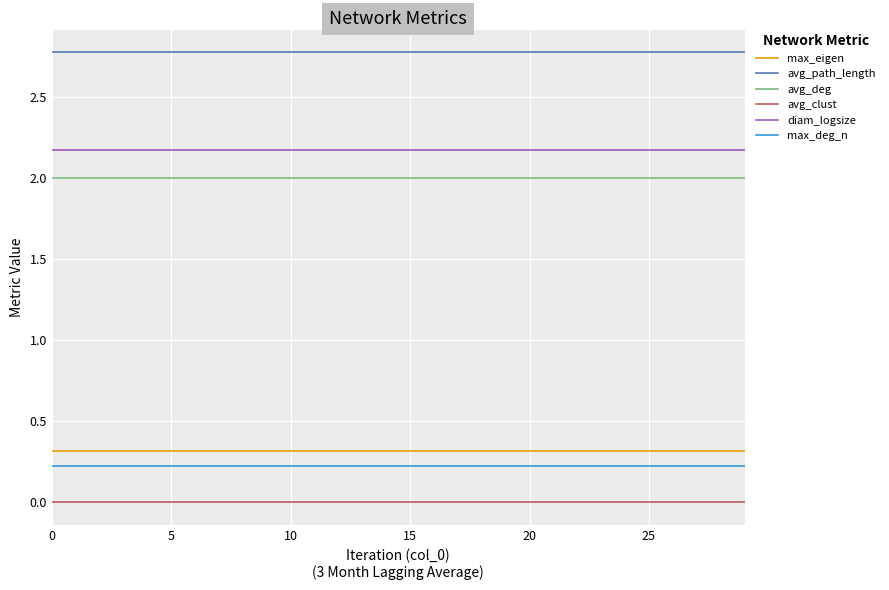

True or false: avg_path_length and max_deg_n cross at least once.

False